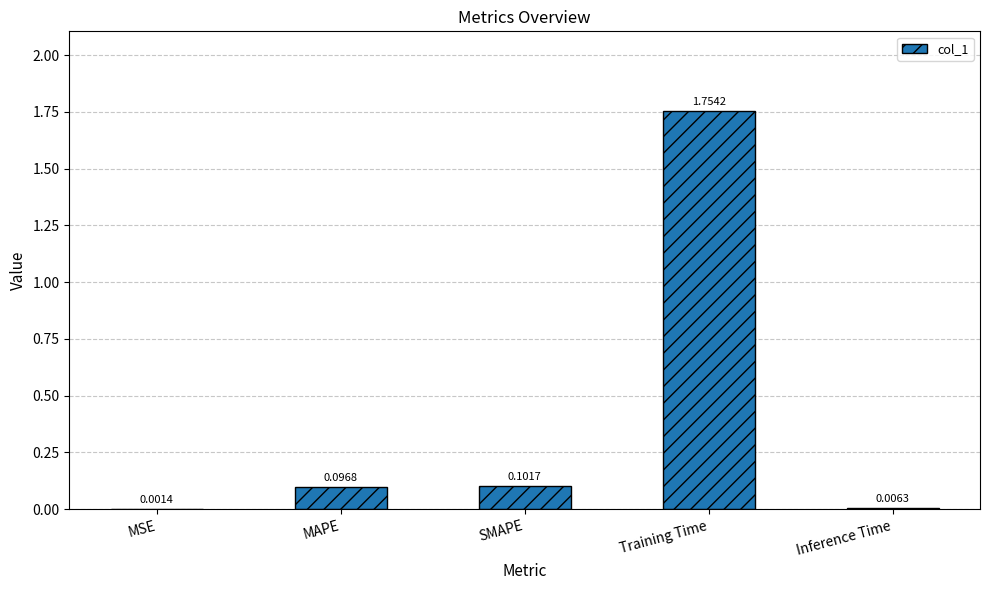

What is the sum of all values?

2.0